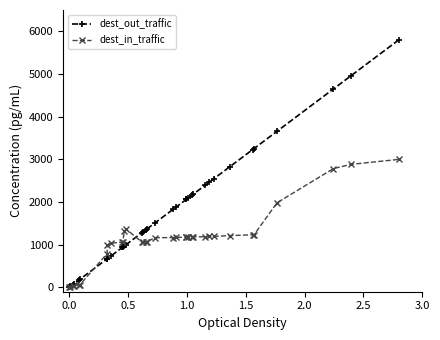

List the series in order of their overall mean, lowest first.

dest_in_traffic, dest_out_traffic